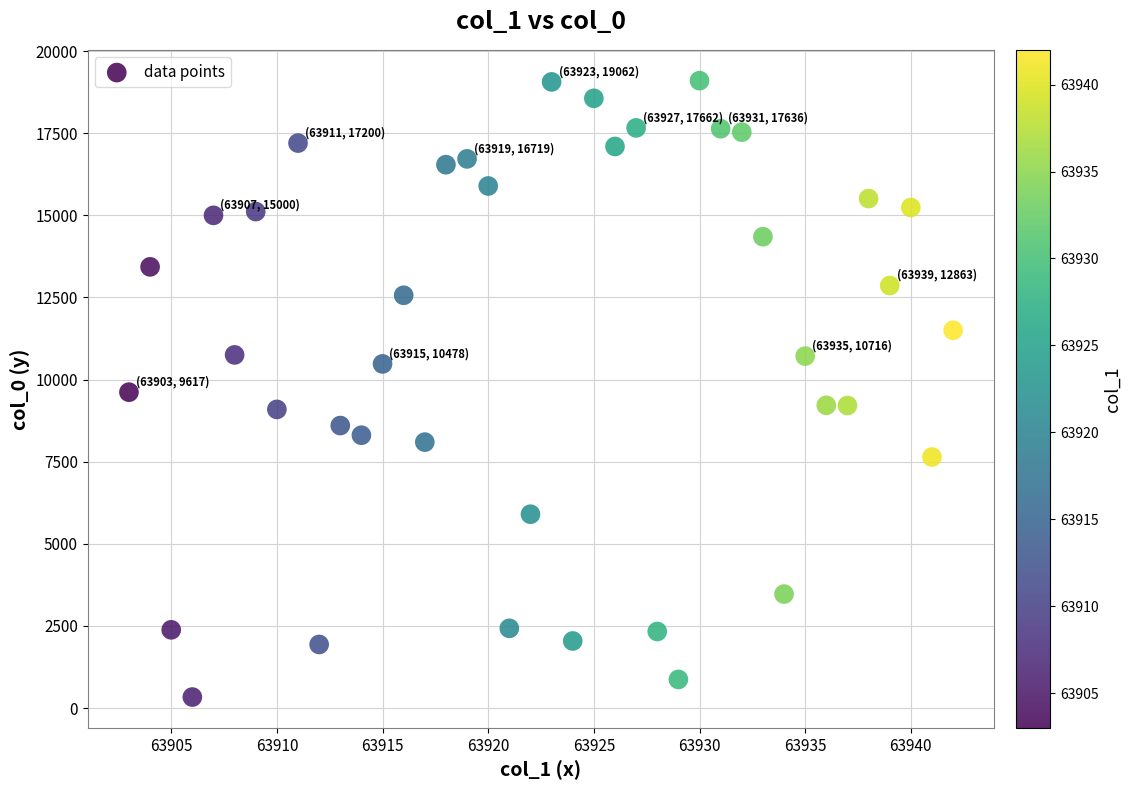

What is the range of Y values (max minus min)?

18763